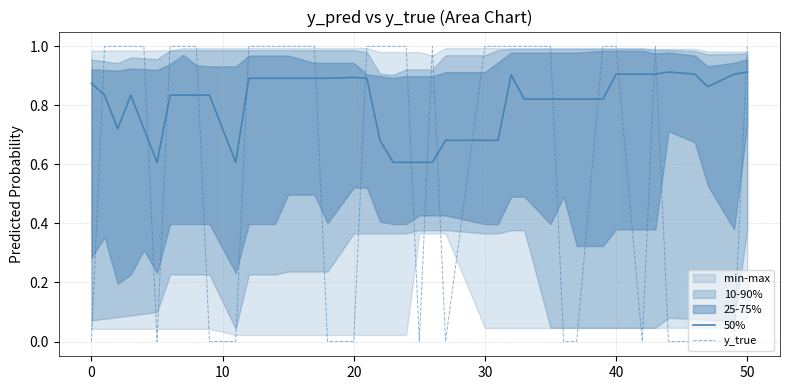

What is the average value of the 50% series?

0.8